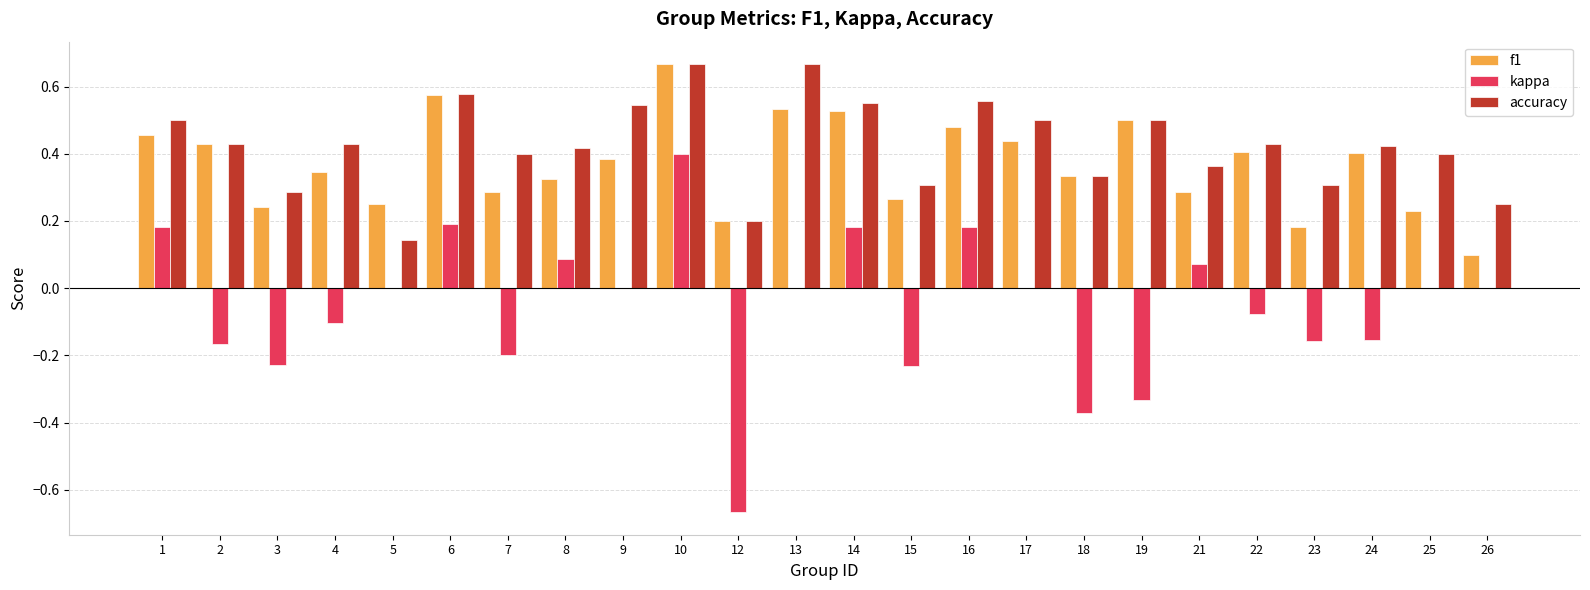

True or false: kappa has a value of 0.2 at 14.

True